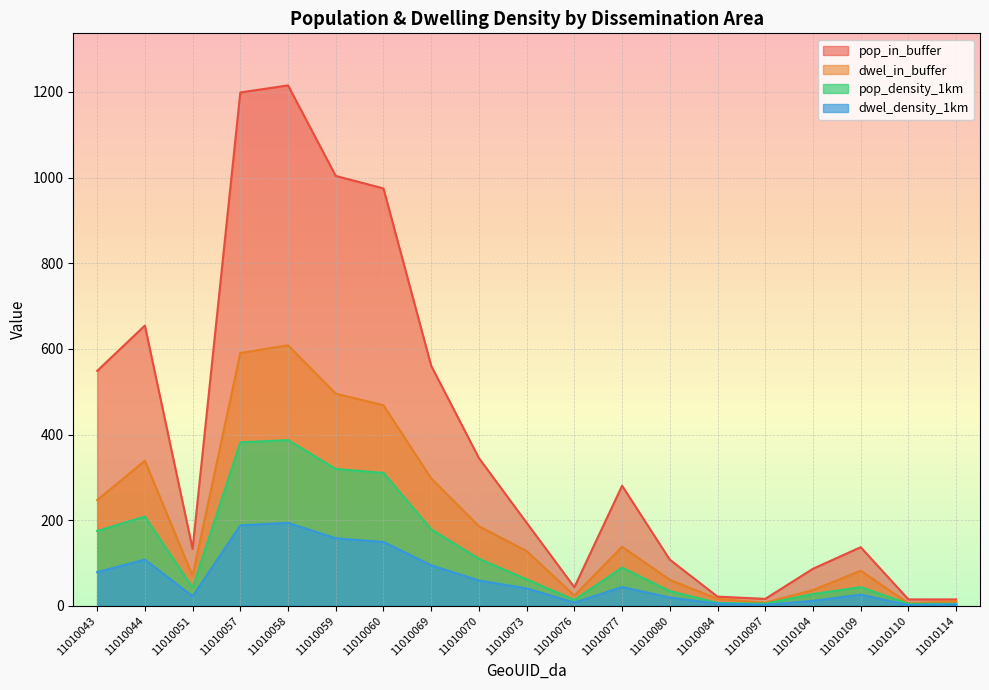

True or false: dwel_in_buffer and pop_in_buffer intersect in this chart.

False